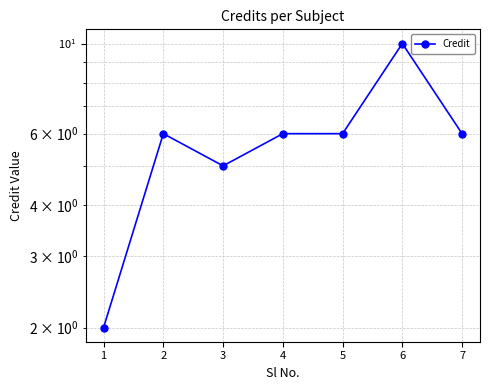

Is it true that the value at 7 is 6?

True